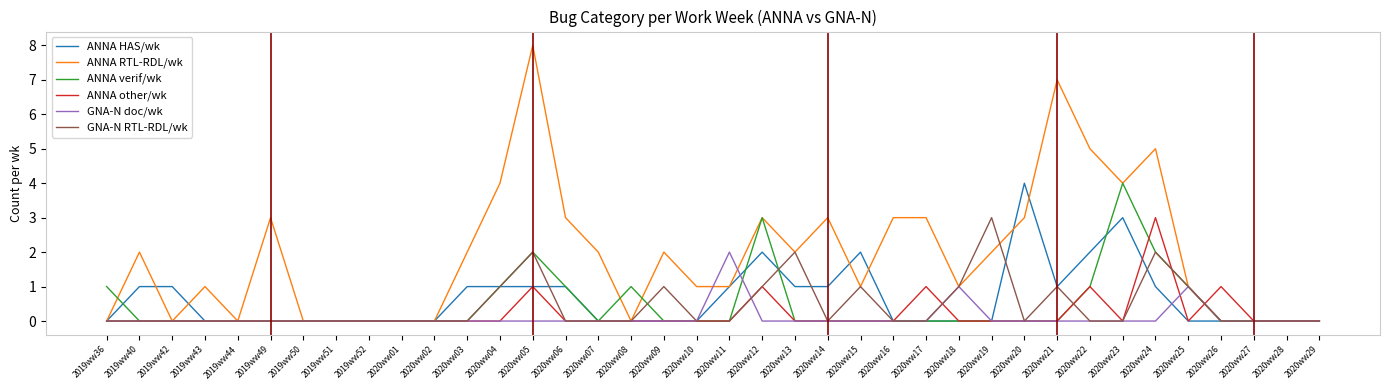

The value of ANNA other/wk at 2020ww20 is -1. True or false?

False